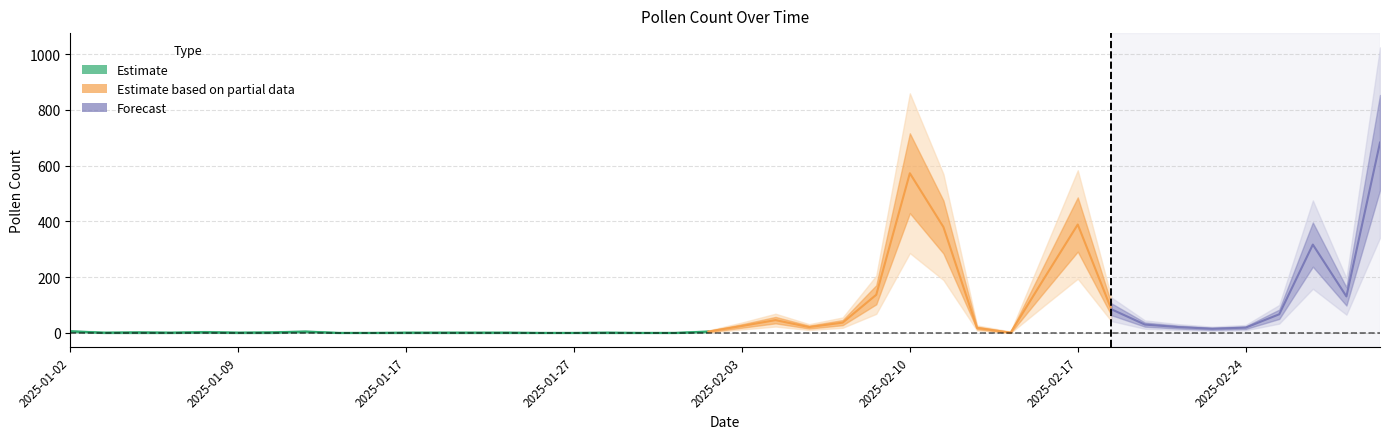

How many interior local peaks (higher than both neighbors) does the data have?

8